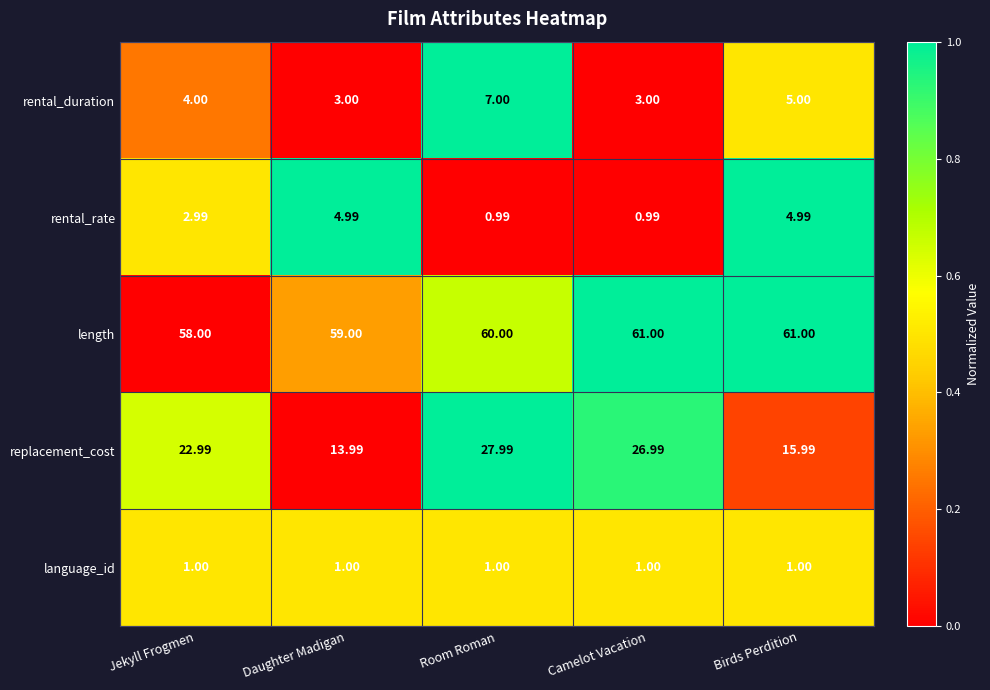

Is the value of language_id at Camelot Vacation greater than the value of rental_rate at Jekyll Frogmen?

No